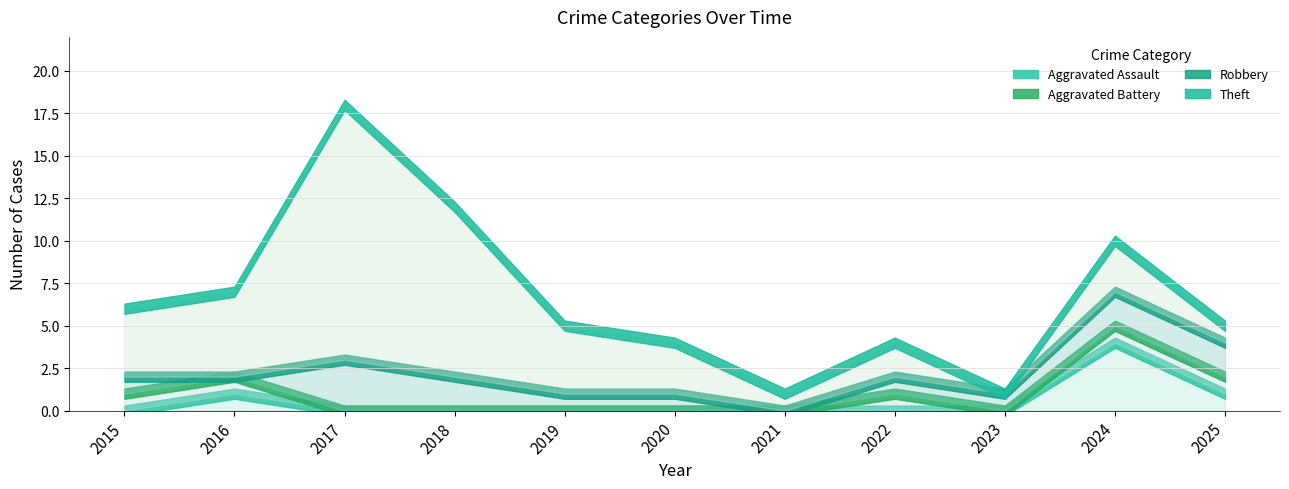

Reading left to right, what are all the values shown in this chart?

Aggravated Assault: 2015=0	2016=1	2017=0	2018=0	2019=0	2020=0	2021=0	2022=0	2023=0	2024=4	2025=1
Aggravated Battery: 2015=1	2016=1	2017=0	2018=0	2019=0	2020=0	2021=0	2022=1	2023=0	2024=1	2025=1
Robbery: 2015=1	2016=0	2017=3	2018=2	2019=1	2020=1	2021=0	2022=1	2023=1	2024=2	2025=2
Theft: 2015=4	2016=5	2017=15	2018=10	2019=4	2020=3	2021=1	2022=2	2023=0	2024=3	2025=1
Total: 2015=6	2016=7	2017=18	2018=12	2019=5	2020=4	2021=1	2022=4	2023=1	2024=10	2025=5